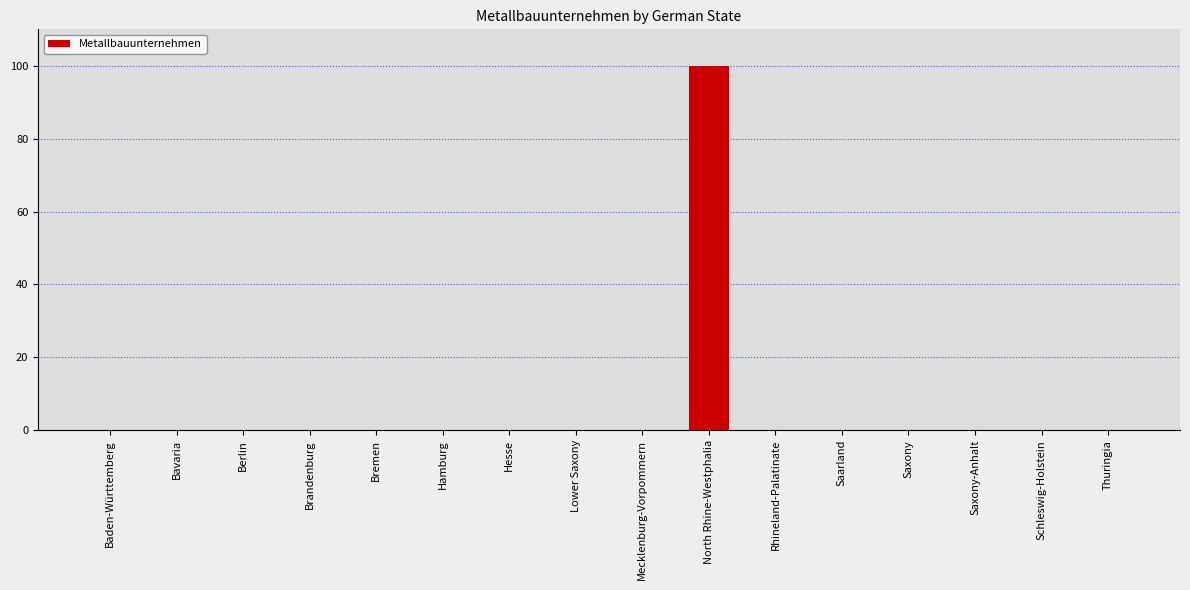

Which has a higher value, Saarland or North Rhine-Westphalia?

North Rhine-Westphalia